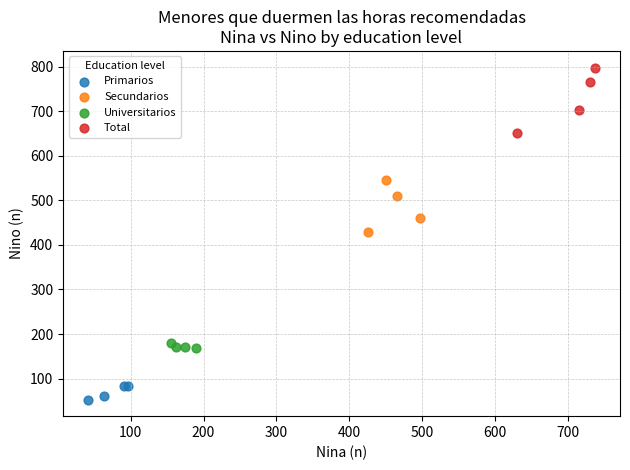

Which series has the widest spread of Y values?

Total